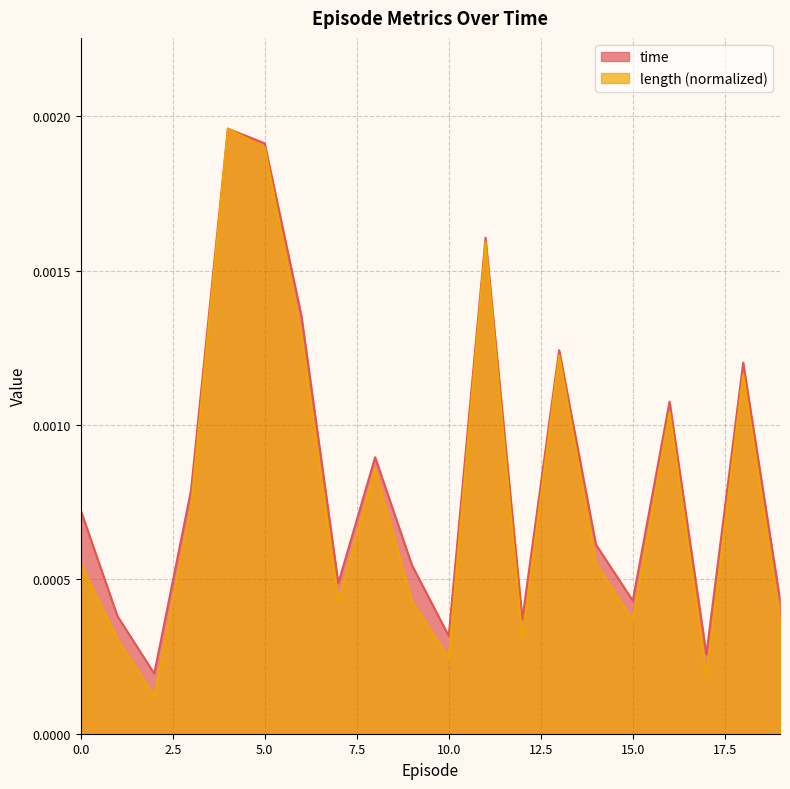

True or false: length and time intersect in this chart.

False